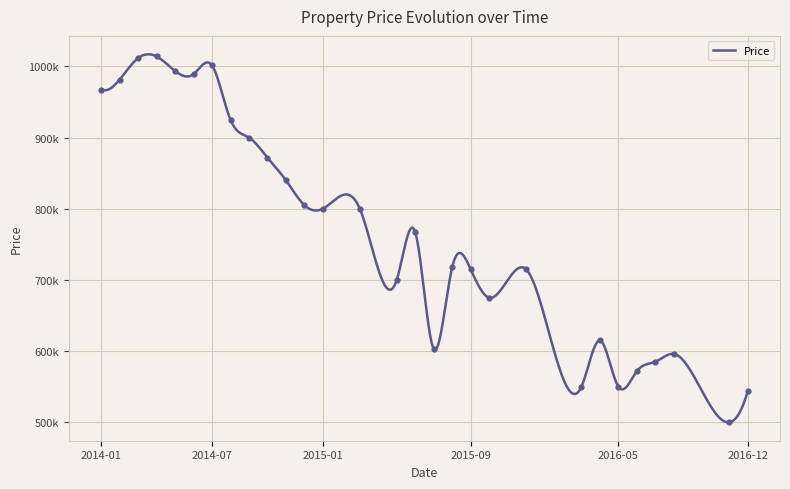

Between 2014-02 and 2014-05, which is larger?

2014-05